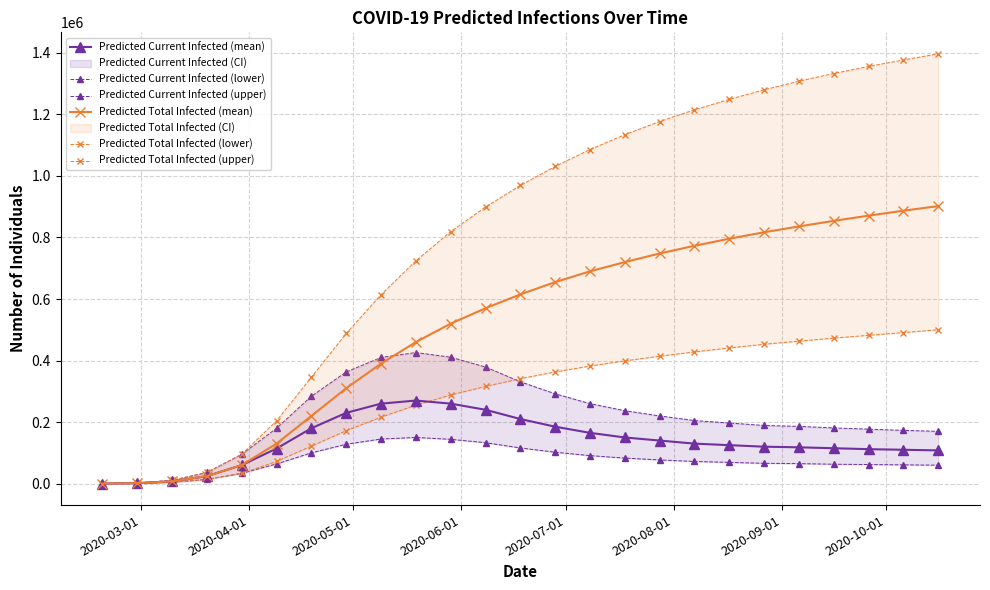

True or false: Predicted Current Infected (lower) and Predicted Total Infected (upper) intersect in this chart.

False